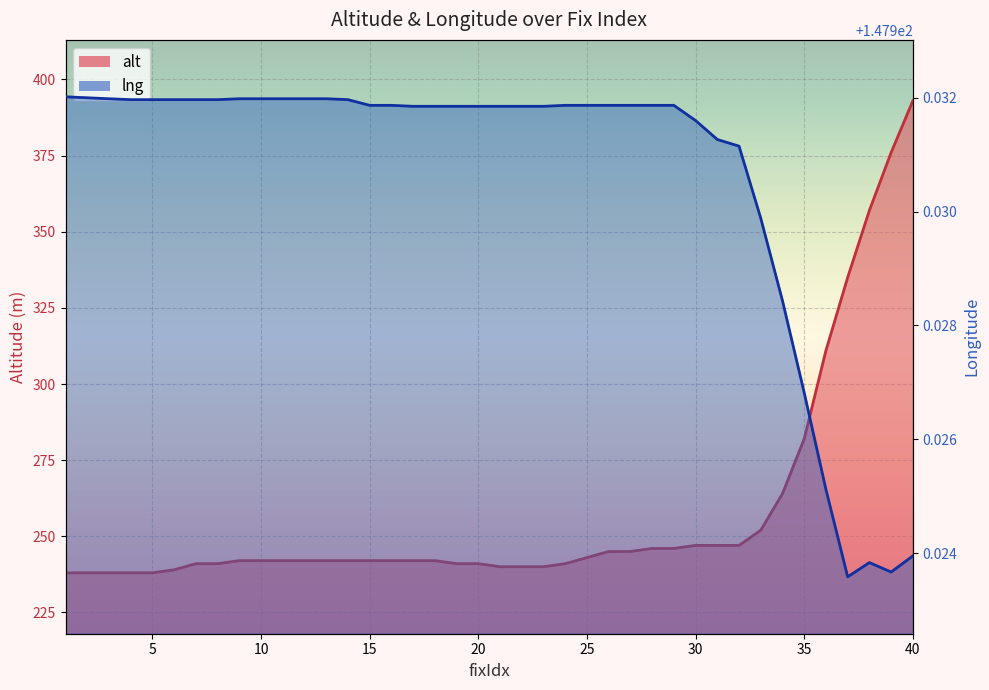

What value does the lng series have at 27?

147.9